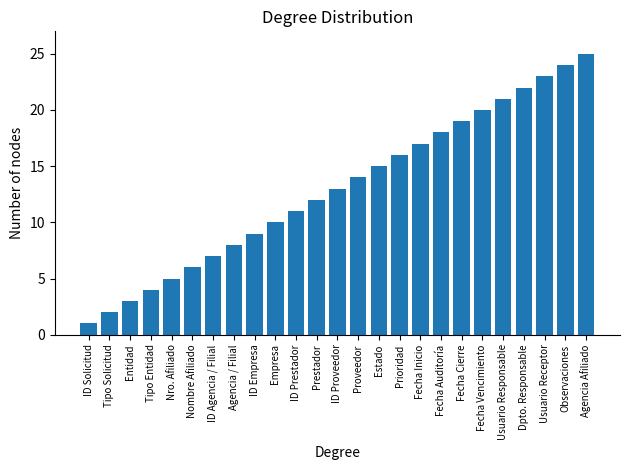

What is the minimum value shown in the chart?

1